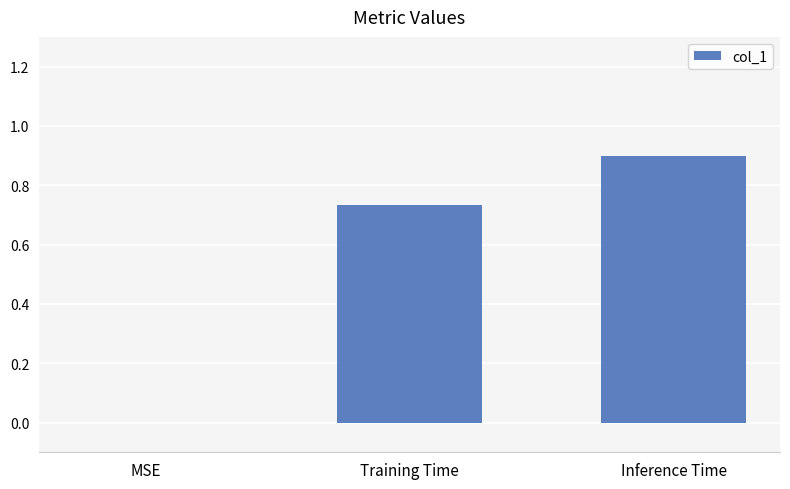

Where is the data nearest to the value 0?

MSE